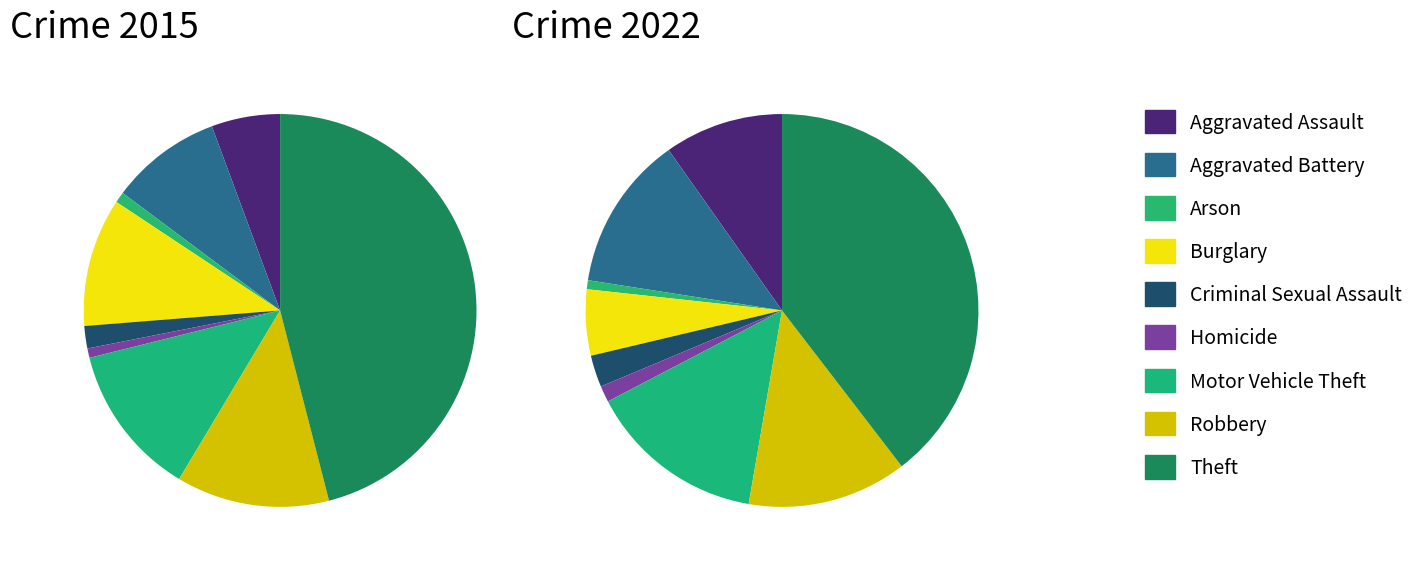

Is the sum of 2 and 3 greater than half?

No